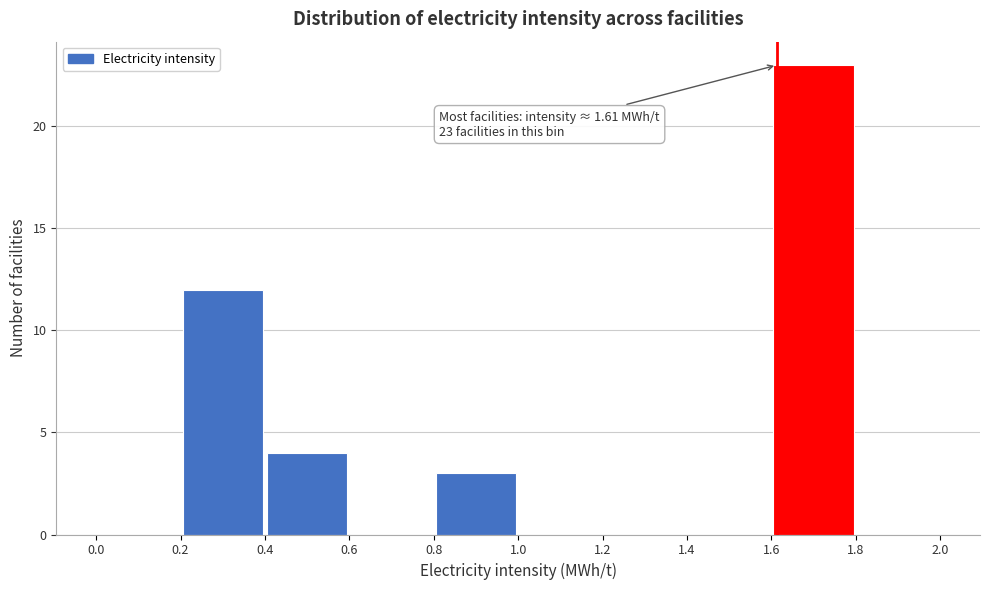

Over which range of the x-axis is the bar tallest?

1.6 to 1.8